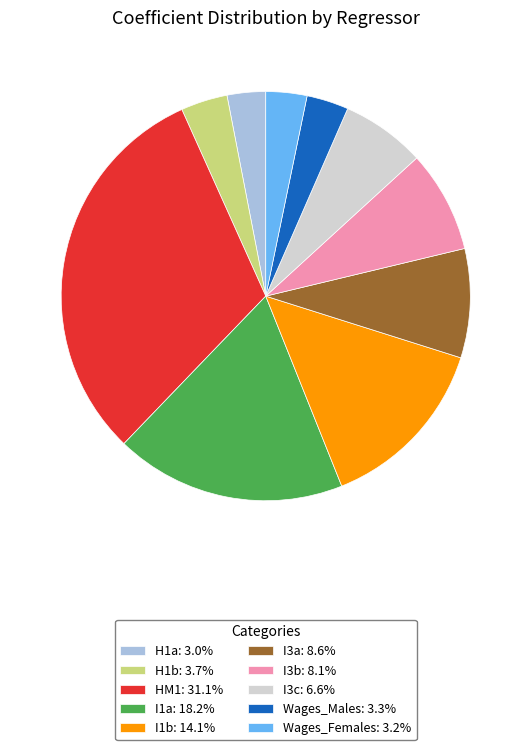

How many slices are in this pie chart?

10